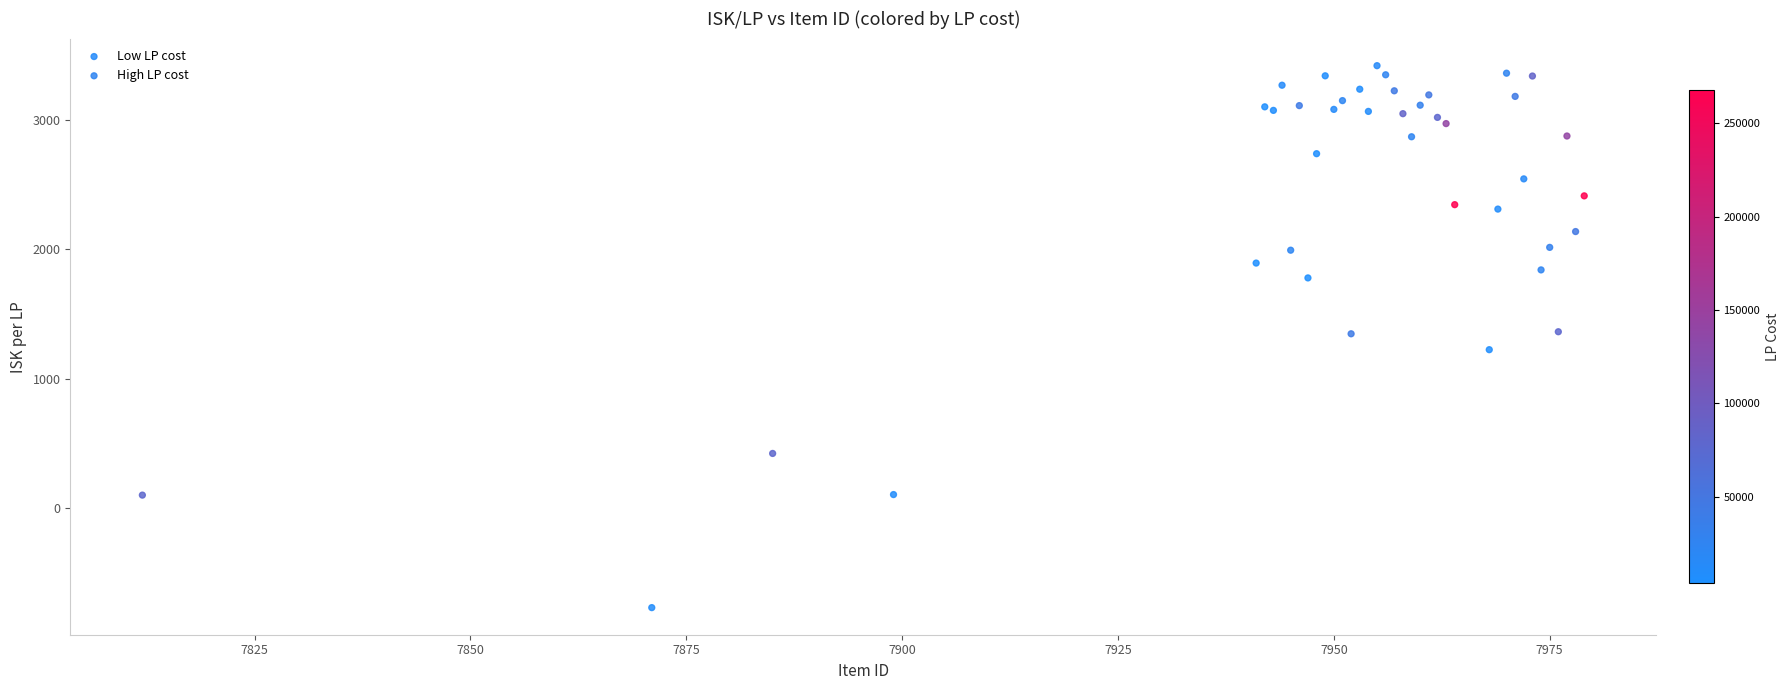

Which series has the widest spread of Y values?

Low LP cost